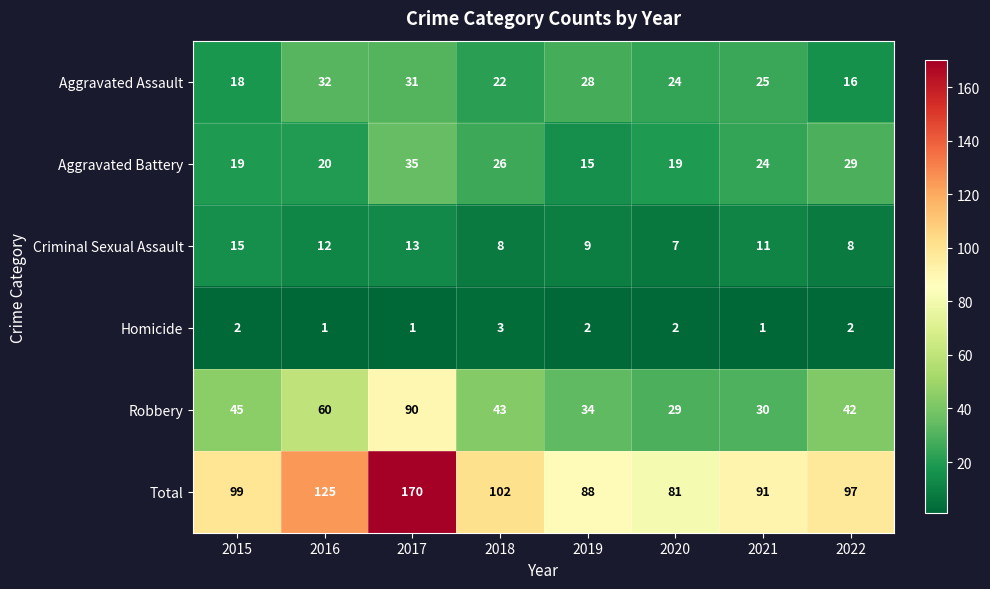

What is the lowest value of the Criminal Sexual Assault series?

7